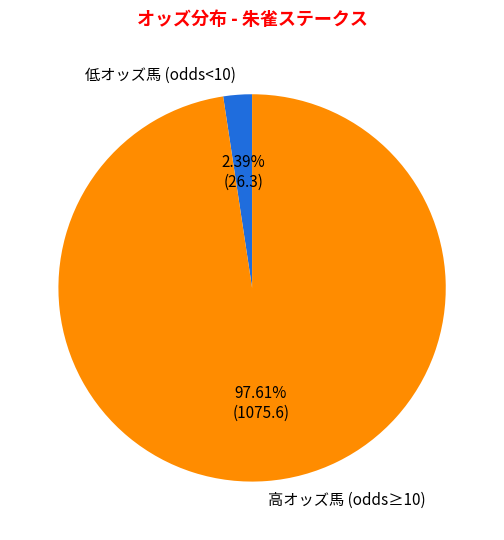

What is the largest slice in the pie chart?

高オッズ馬 (odds≥10)